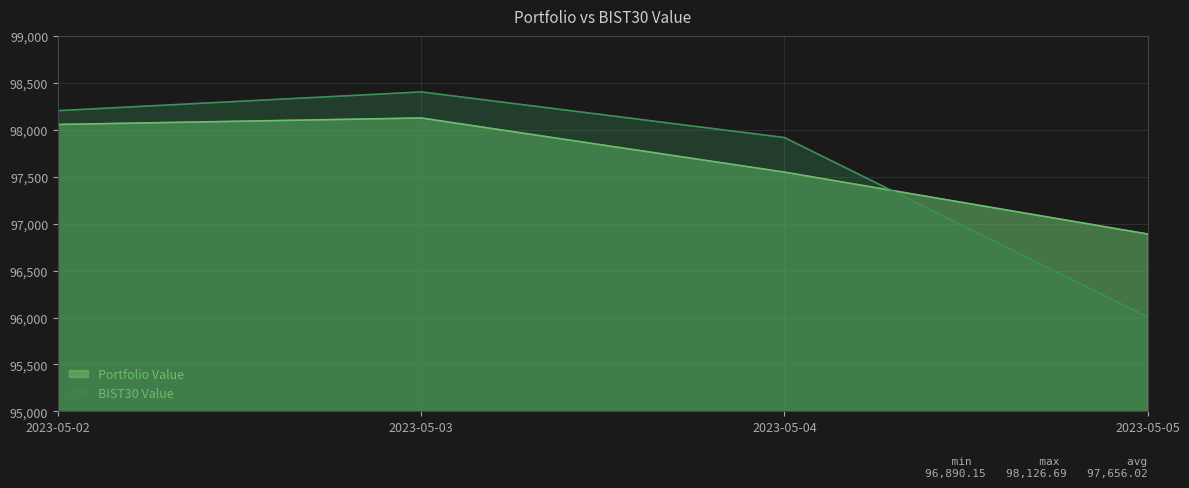

Between which two adjacent categories do Portfolio Value and BIST30 Value first intersect?

2023-05-04 and 2023-05-05